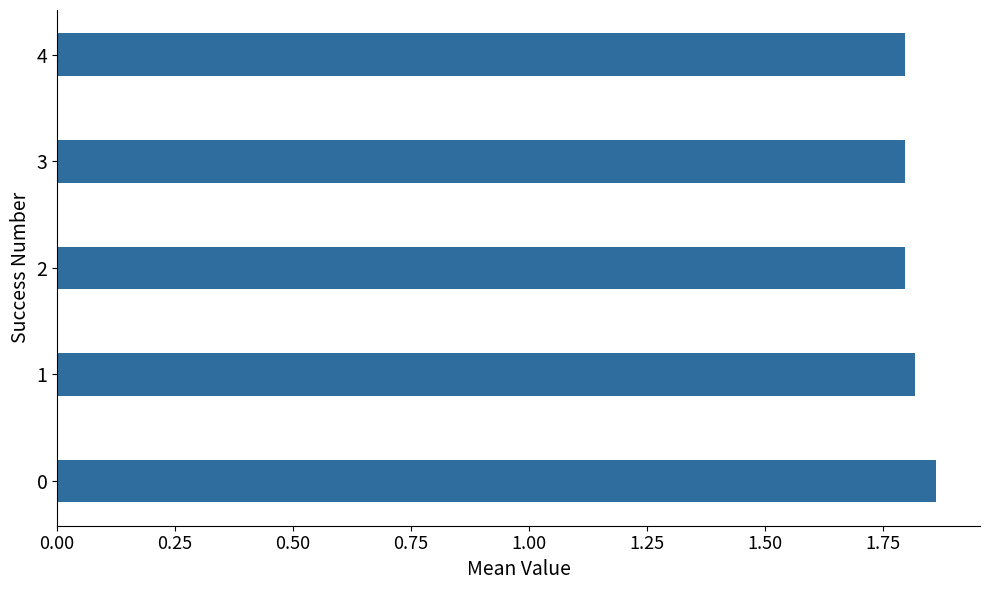

What is the minimum value shown in the chart?

1.8